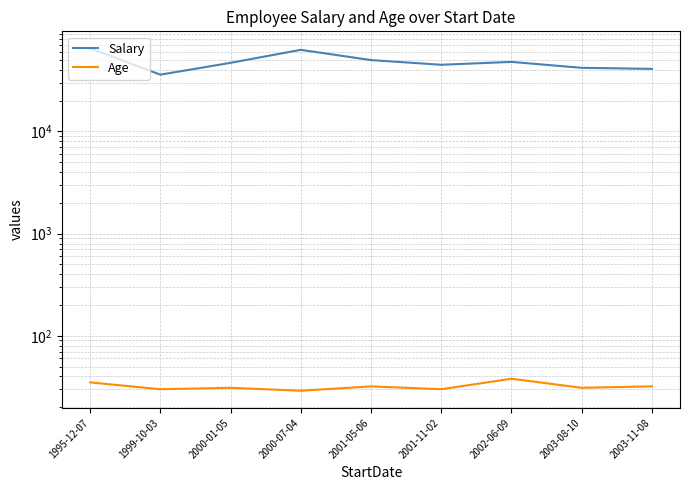

How many series are shown in this chart?

2